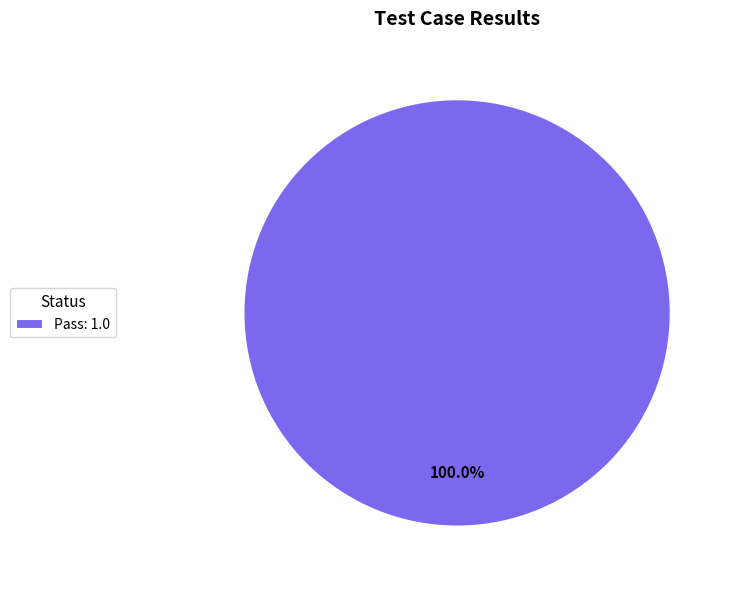

Is there any slice that represents more than half of the pie?

Yes